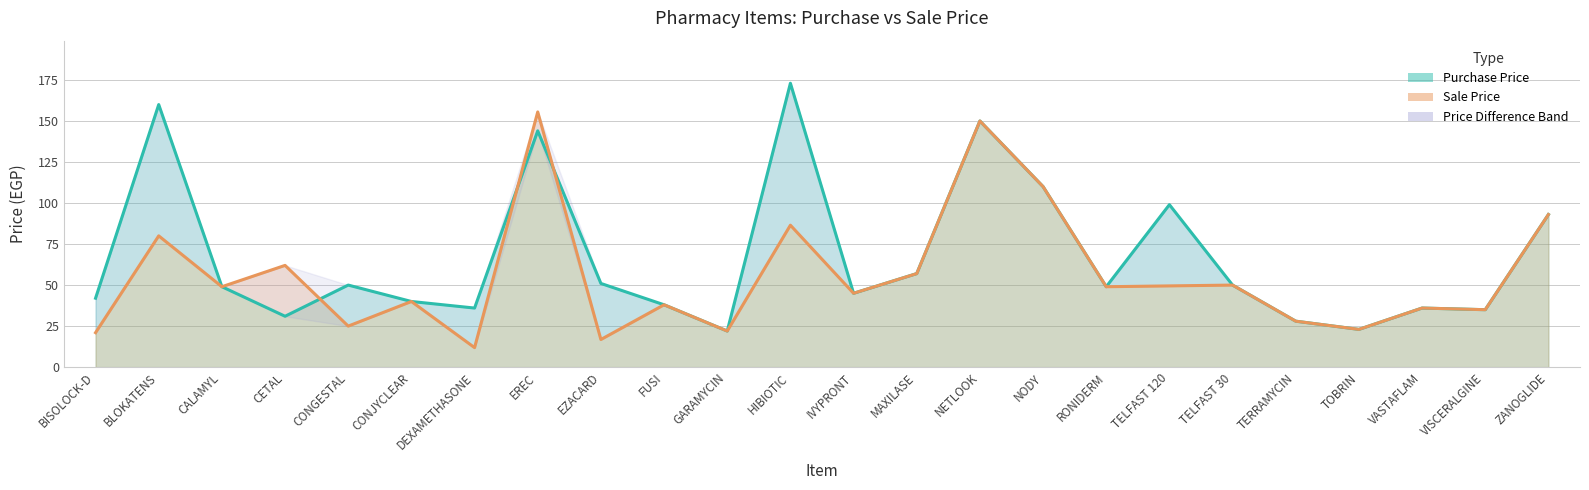

Rank the series at DEXAMETHASONE from highest to lowest value.

Purchase Price, Sale Price